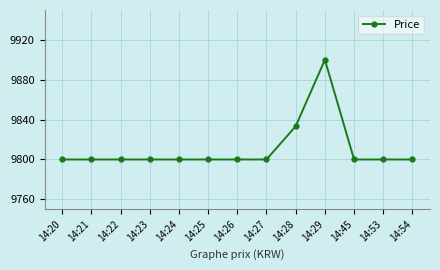

Between 14:45 and 14:28, which is larger?

14:28